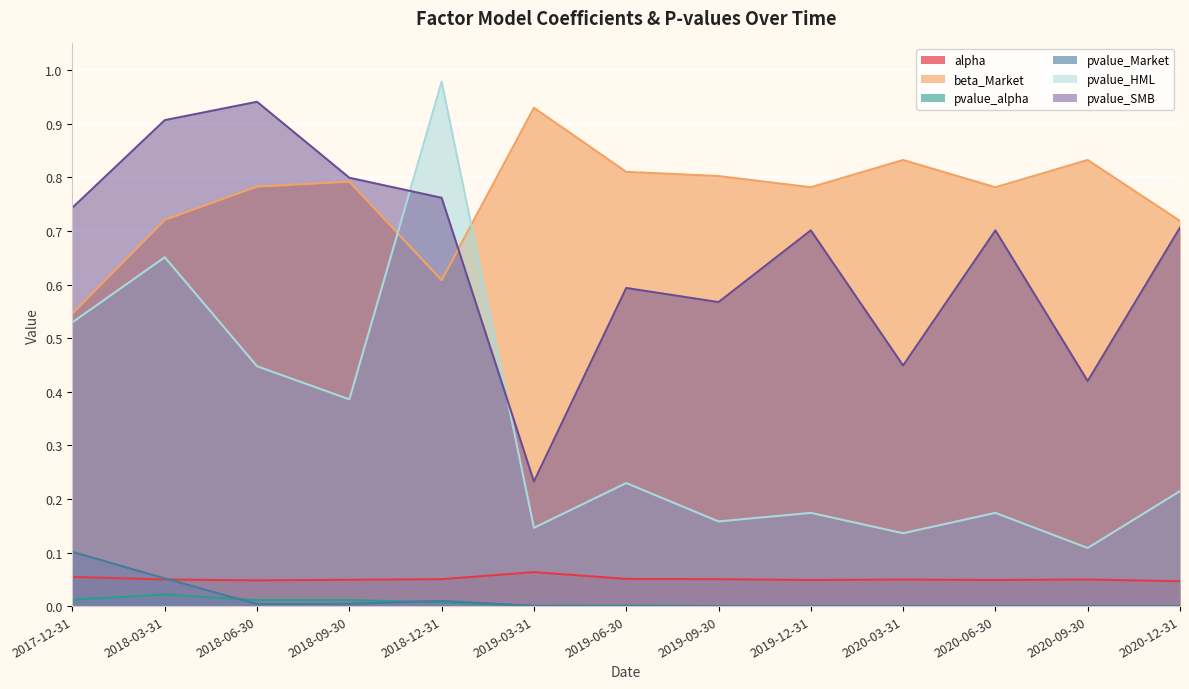

The value of pvalue_alpha at 2020-12-31 is 0.0. True or false?

False